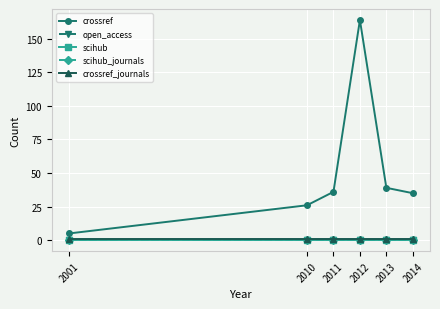

What is the value of the crossref_journals point at the 5th from the left?

1